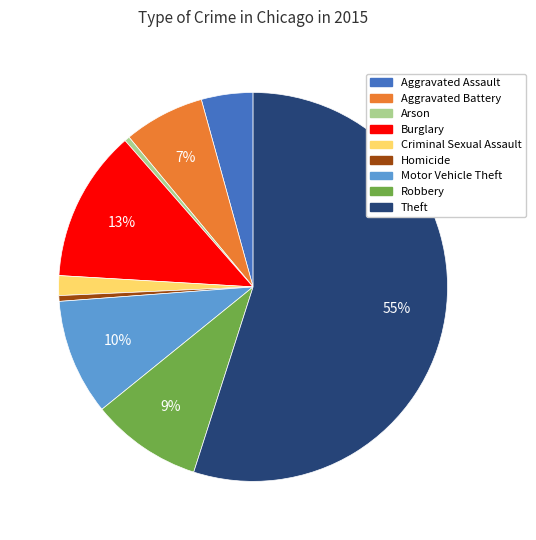

To the nearest percent, what is the average slice percentage?

11%